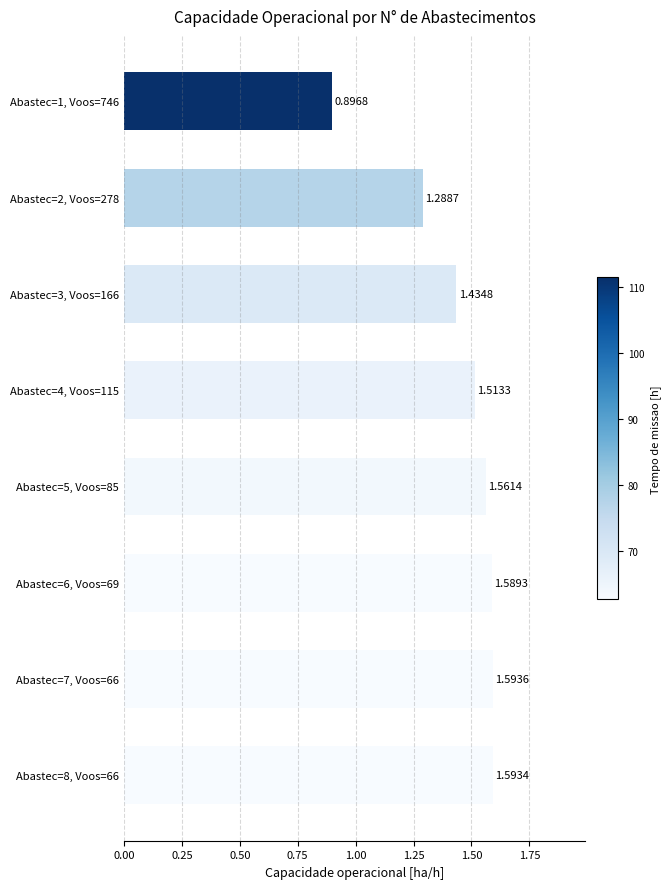

Rank the categories by value from highest to lowest.

Abastec=7, Voos=66, Abastec=8, Voos=66, Abastec=6, Voos=69, Abastec=5, Voos=85, Abastec=4, Voos=115, Abastec=3, Voos=166, Abastec=2, Voos=278, Abastec=1, Voos=746